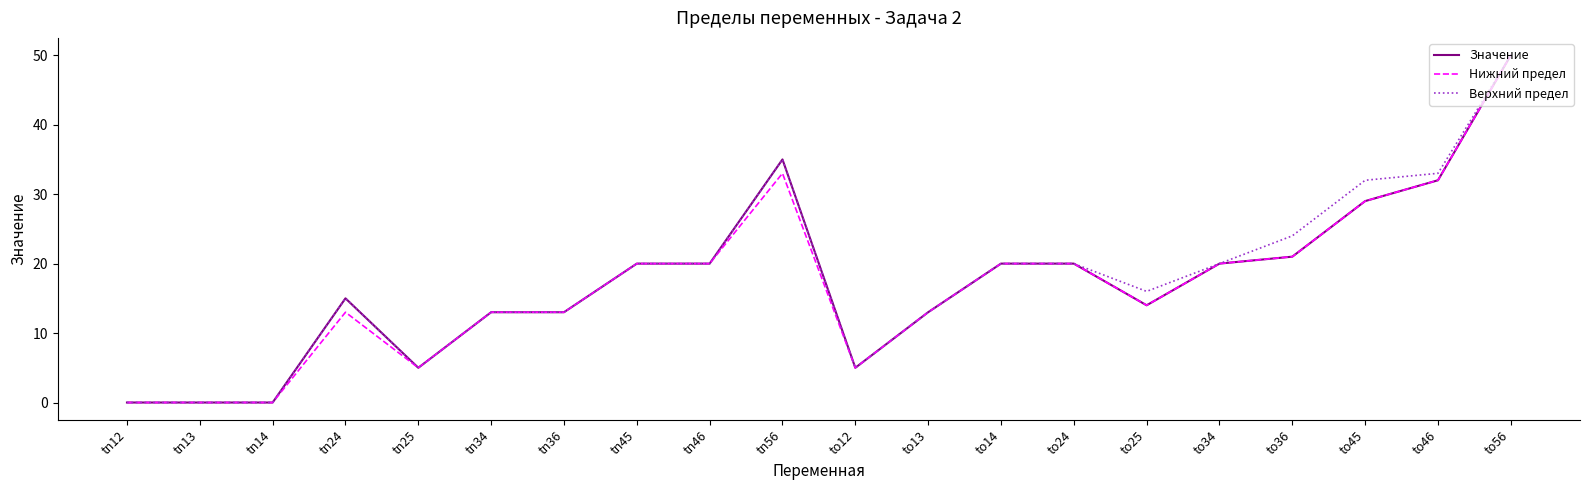

Is it true that Нижний предел equals 13 at to13?

True